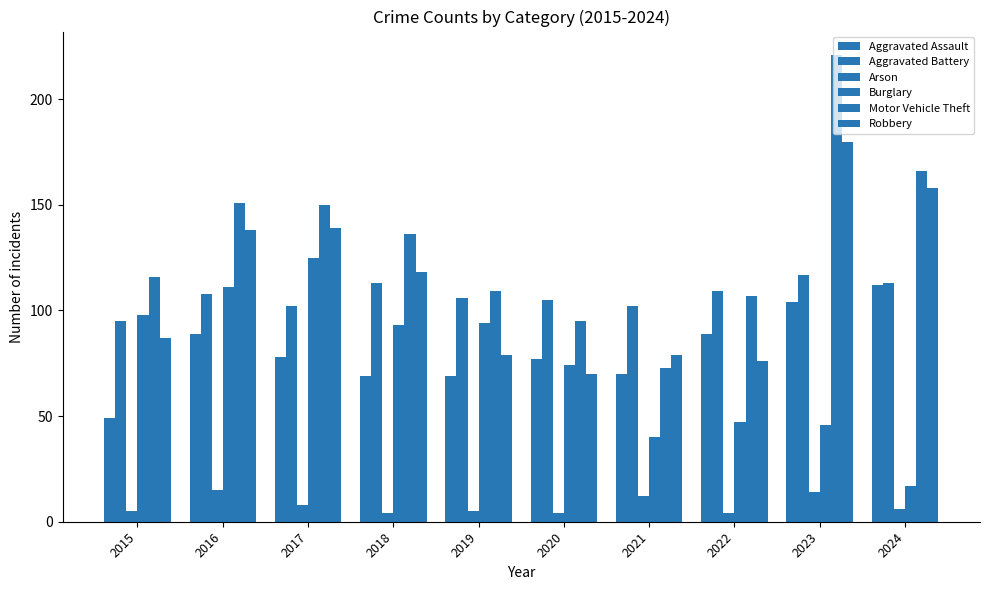

At which label is Robbery closest to 125?

2018